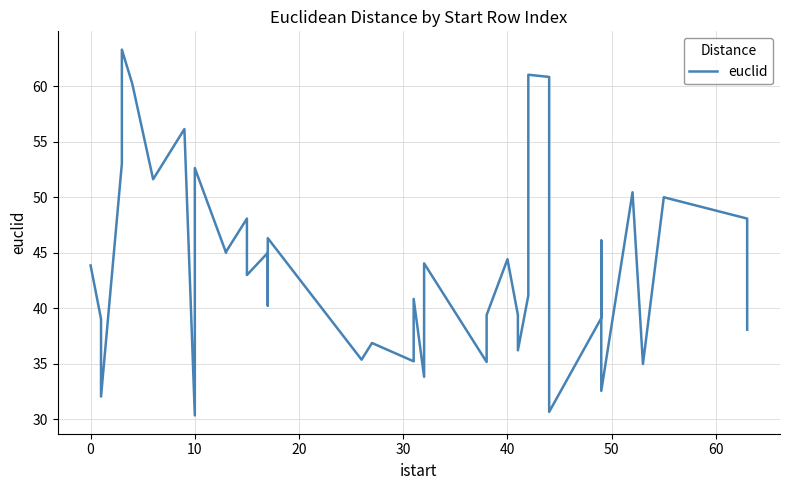

What is the sum of all values?

1748.9